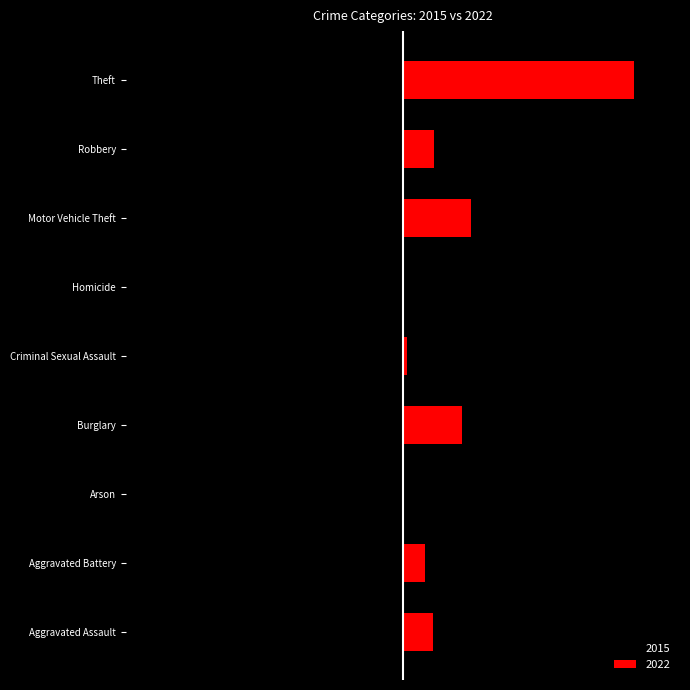

Is it true that 2015 equals -369 at Theft?

True